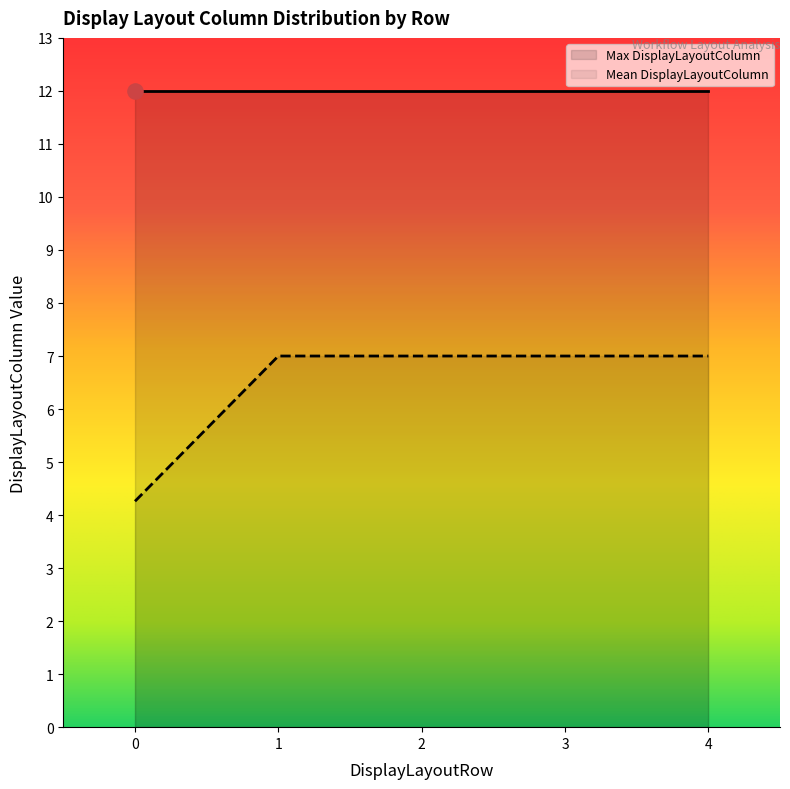

Is the value of Mean DisplayLayoutColumn at 11 greater than the value of Max DisplayLayoutColumn at 11?

No